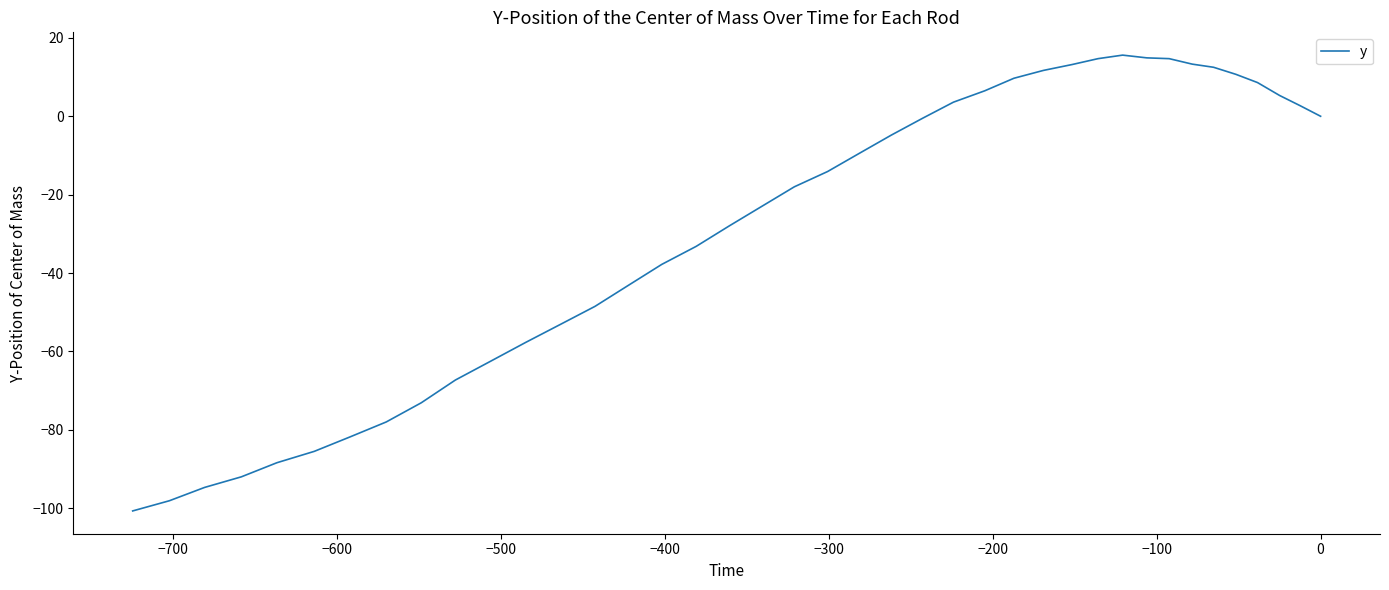

Is it true that the value at 34 is -146.3?

False